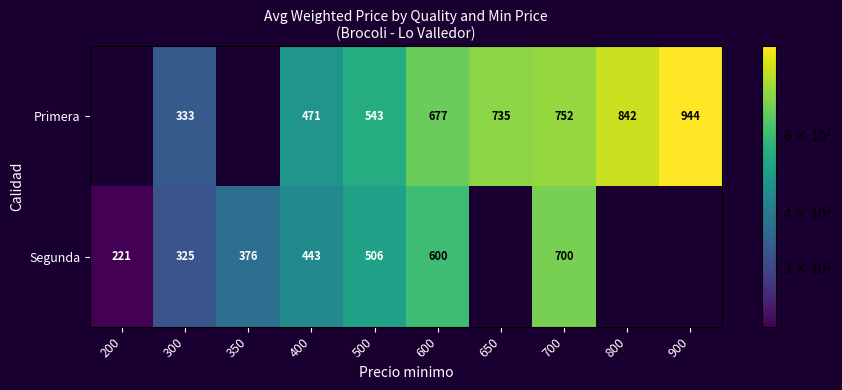

The value of Segunda at 600 is 305.3. True or false?

False